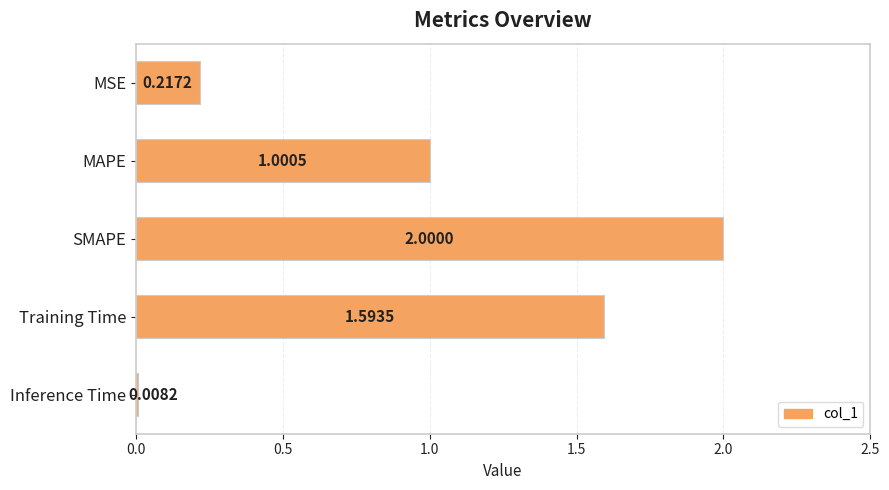

What is the average value?

1.0